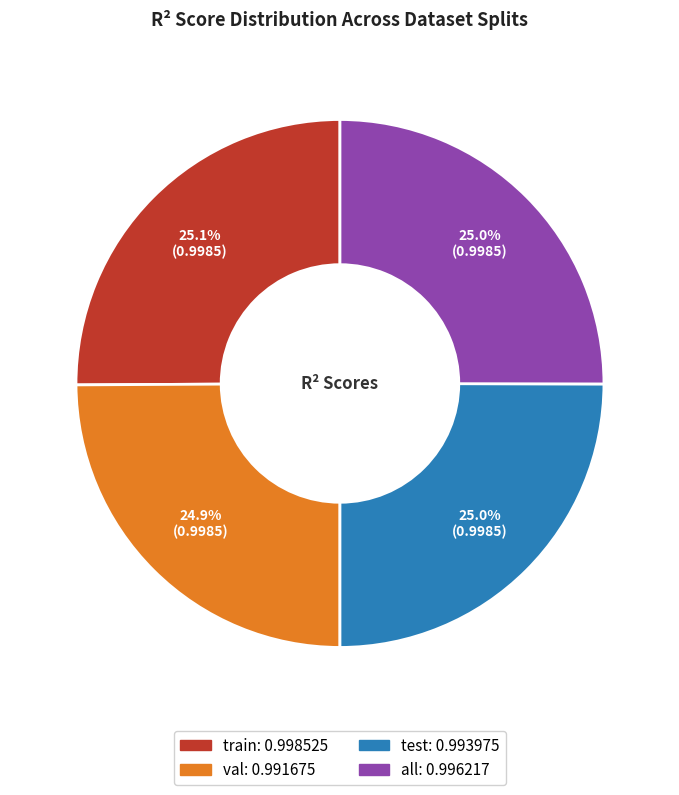

Is it true that all is 25% of the pie?

True